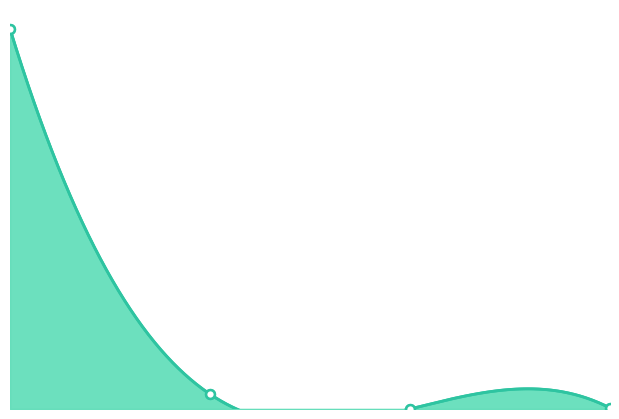

Which series contains the highest Y value?

price